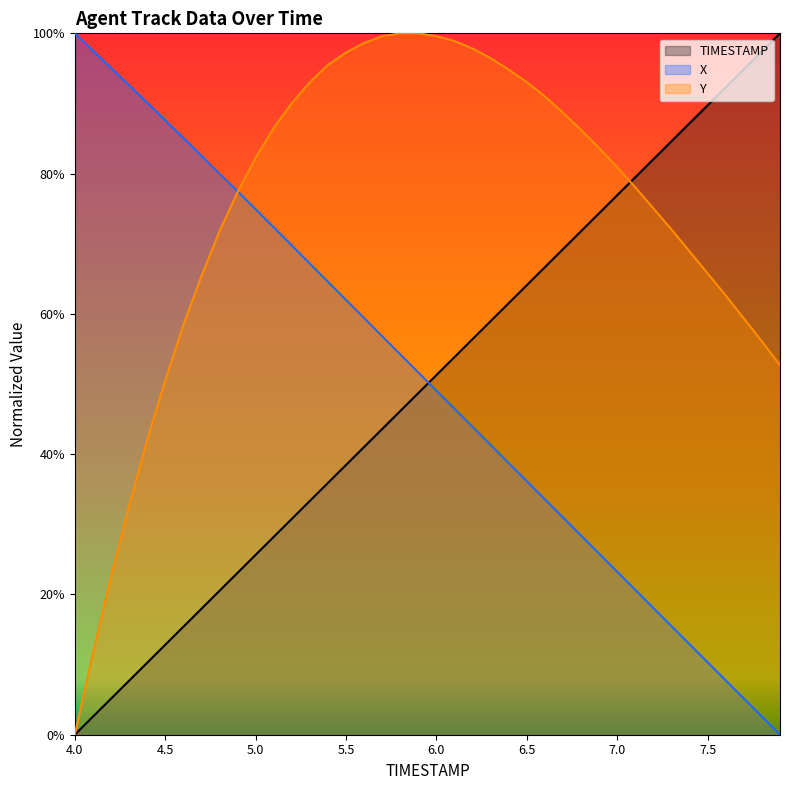

Is it true that TIMESTAMP equals 0.3 at 6.6?

False